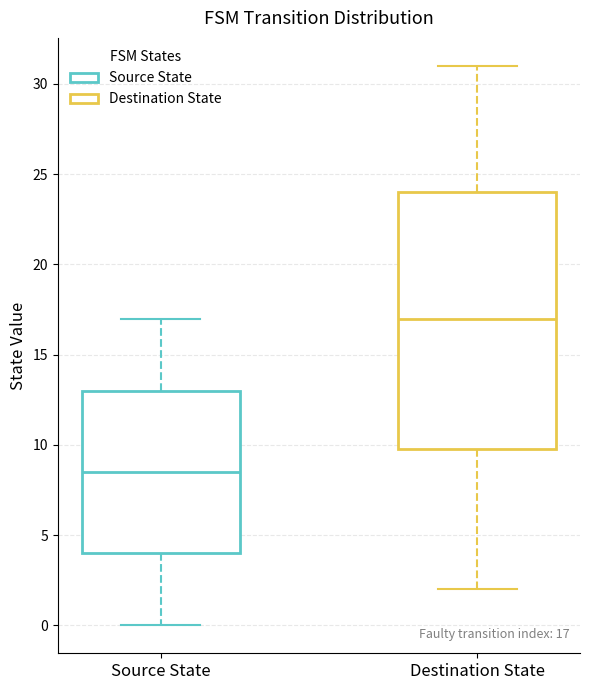

Comparing the boxes themselves (not the whiskers), which one is the tallest?

Destination State